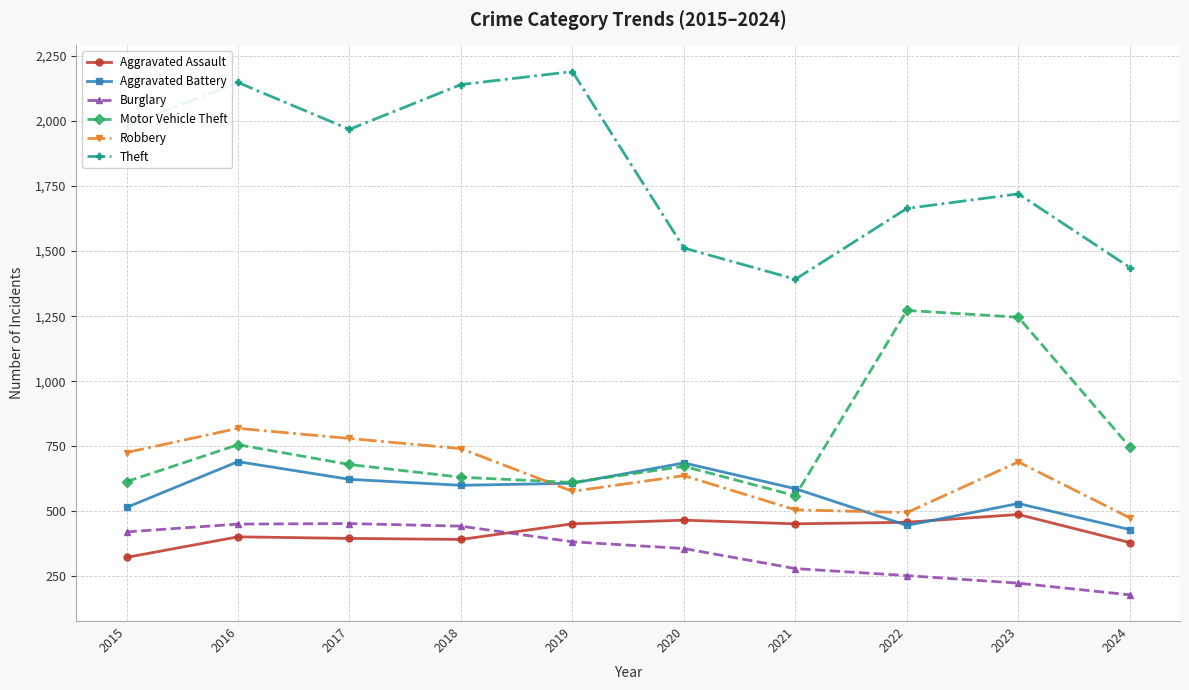

What is the sum of the Aggravated Battery values at 2016 and 2015?

1206